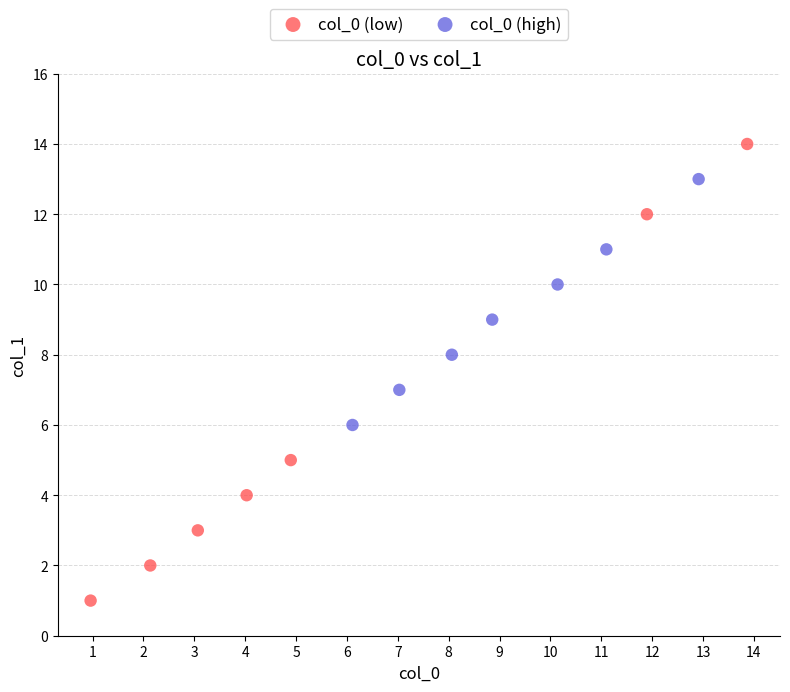

Which series has the widest spread of Y values?

col_0 (low)